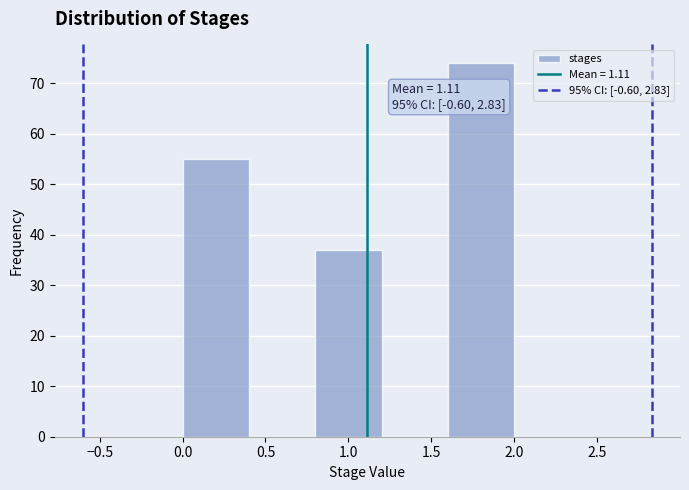

Which range on the x-axis has the tallest bar?

1.6 to 2.0